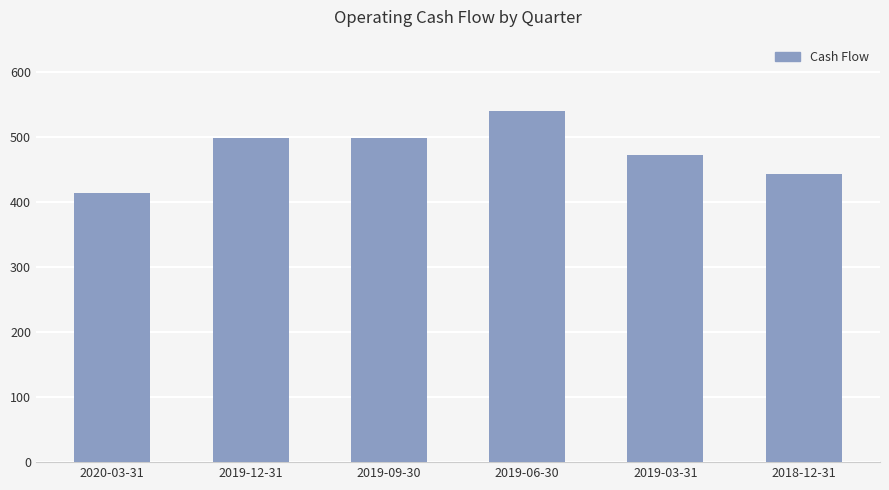

What is the label of the 4th bar from the right?

2019-09-30